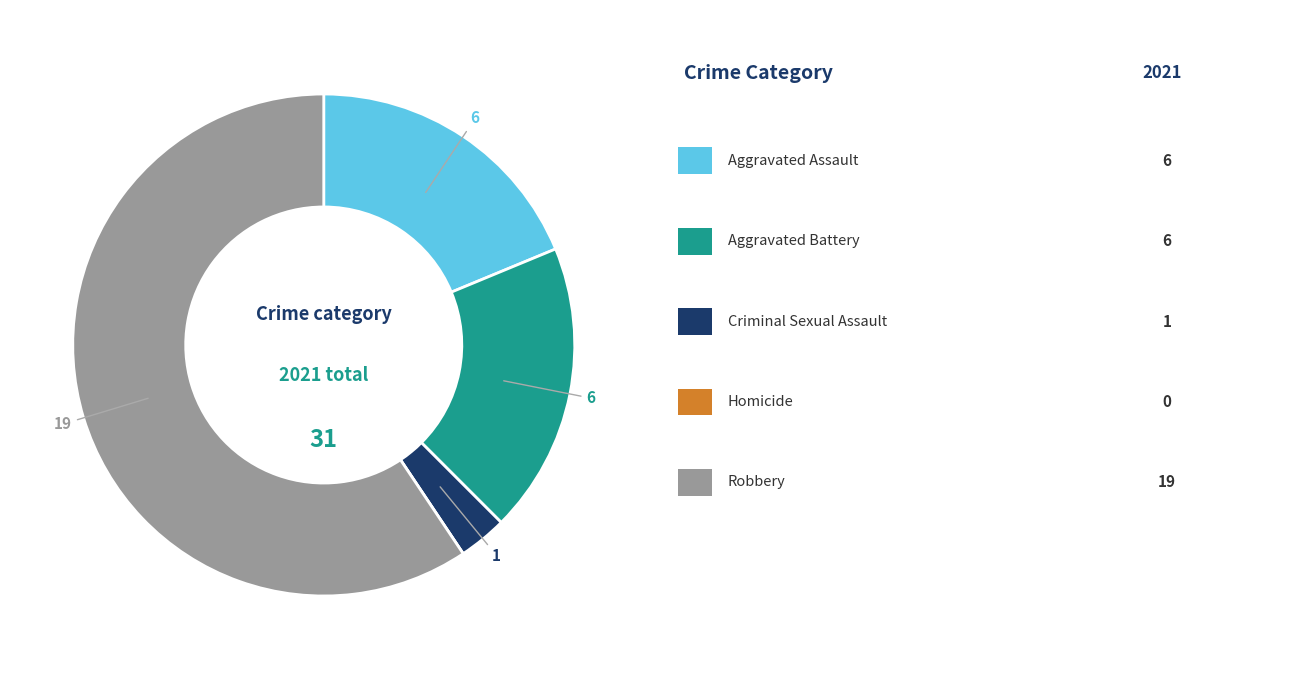

Does any single category account for the majority?

Yes